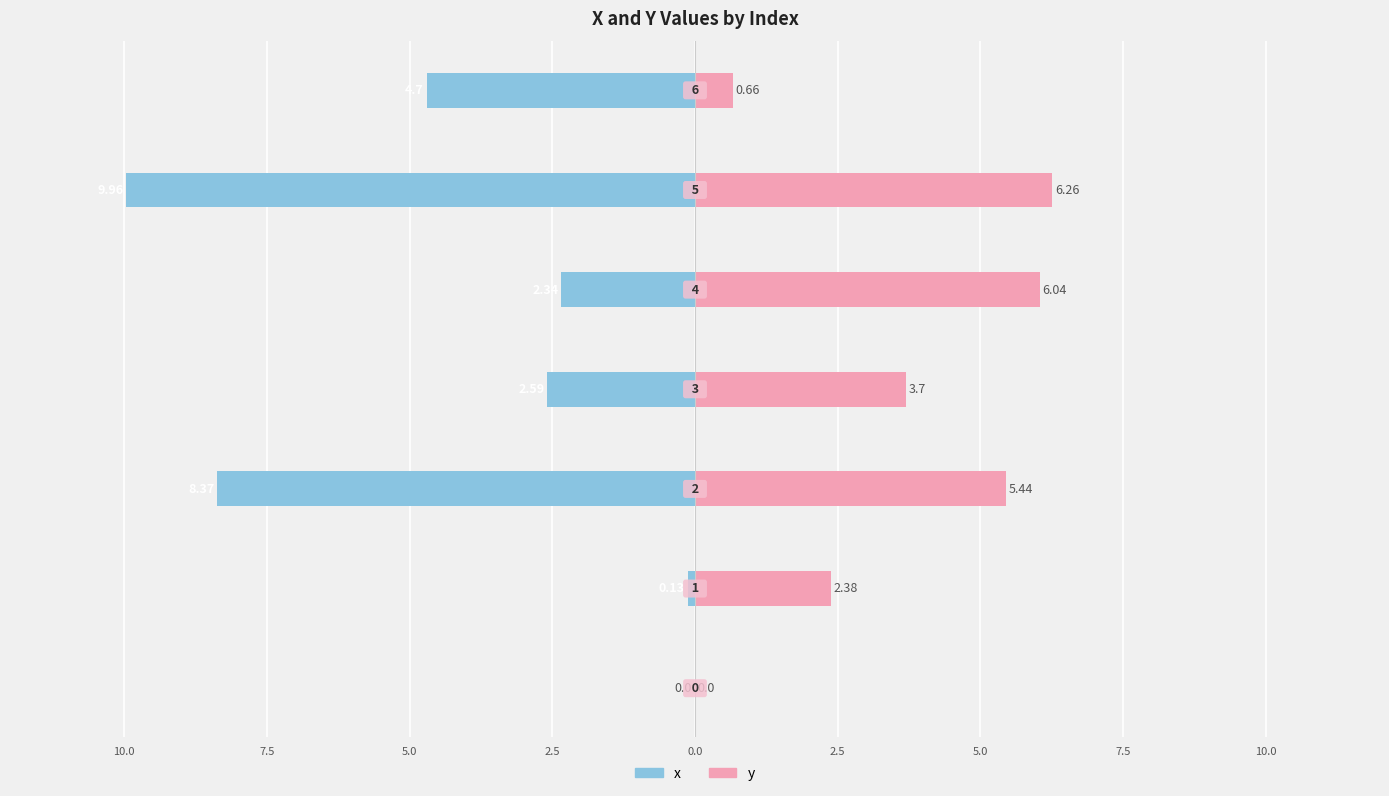

What is the difference between the y values at 5.0 and 2.5?

0.8